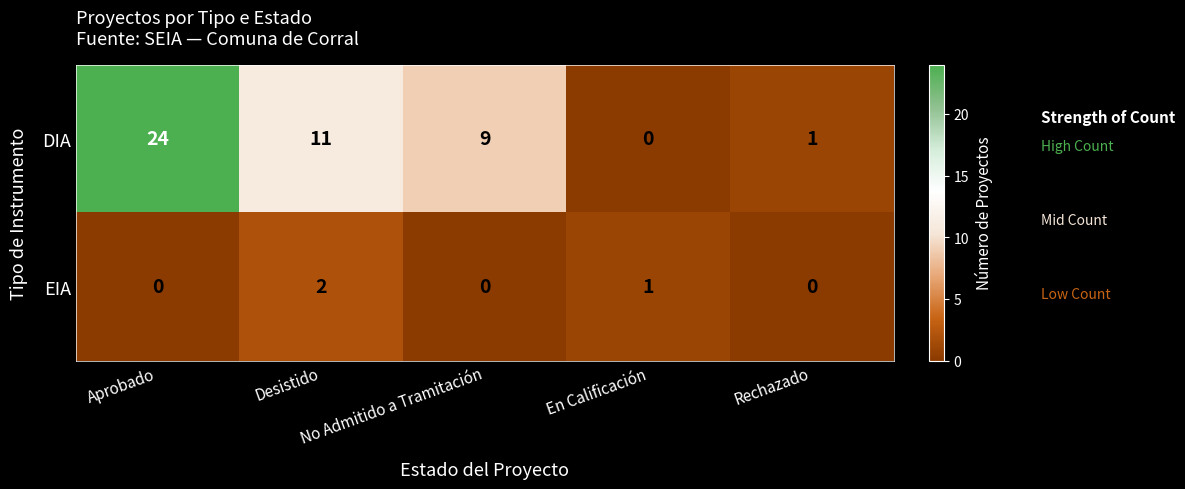

What is the greatest value displayed?

24